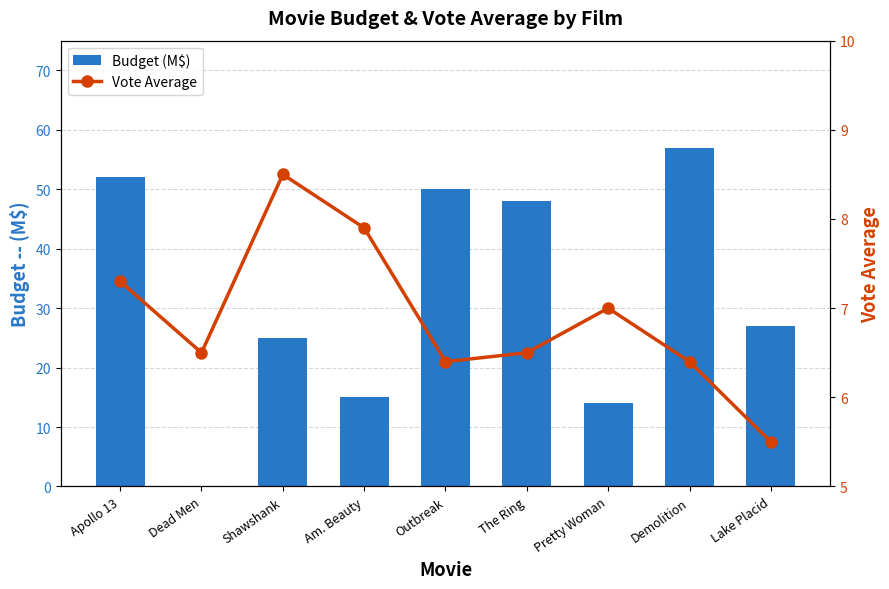

At which category is the sum across all series the highest?

Demolition